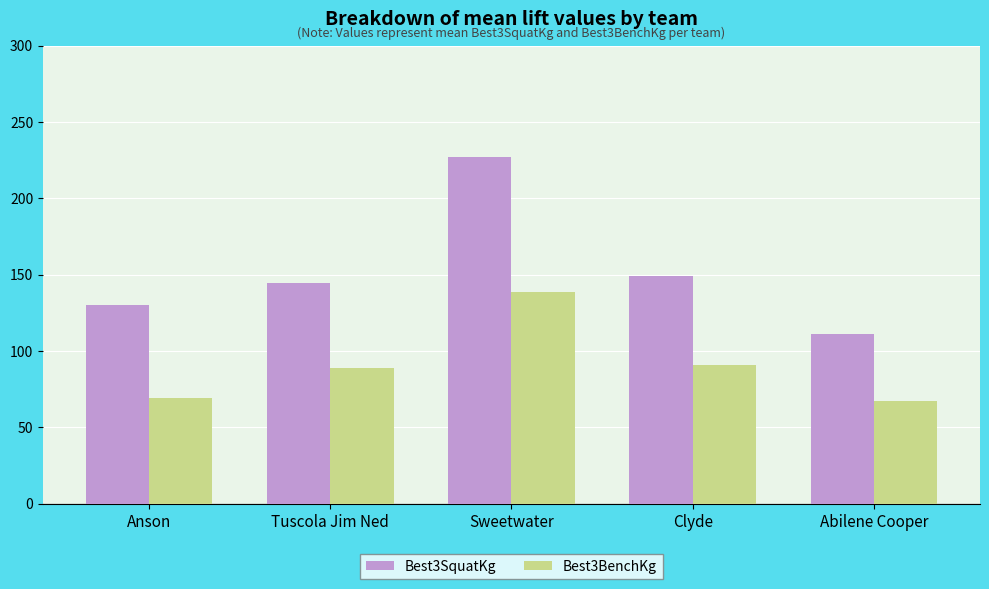

Which series changed the most between Tuscola Jim Ned and Sweetwater?

Best3SquatKg